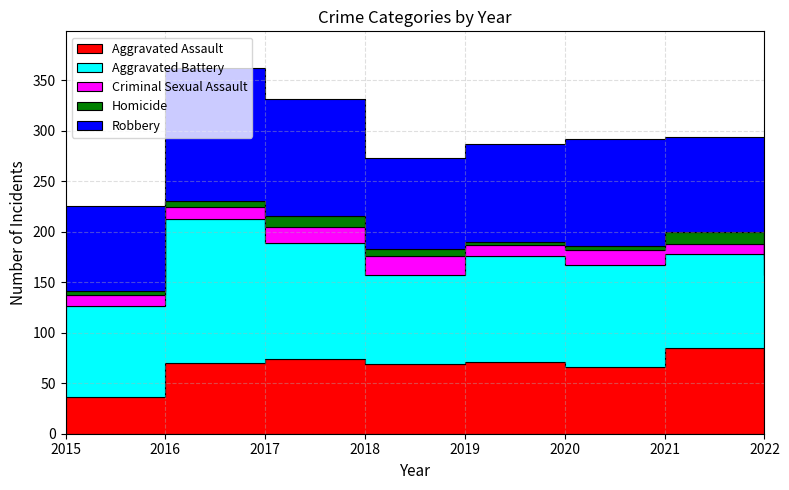

How many data points in Homicide are above 6?

3